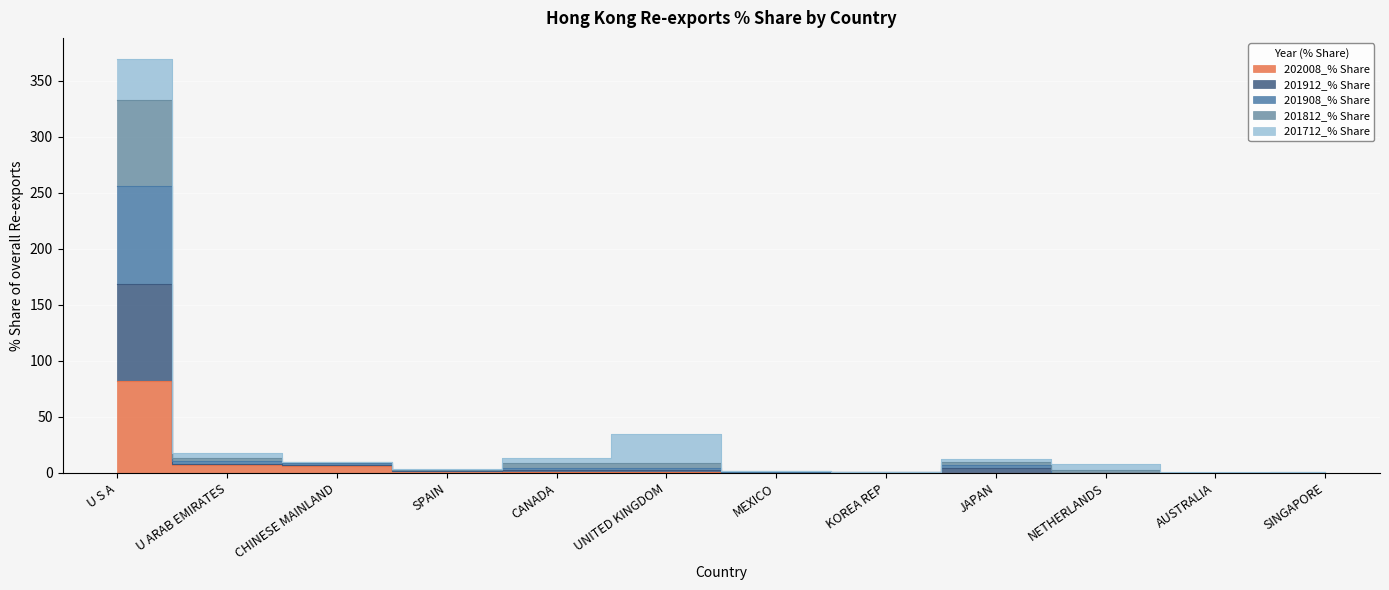

What is the value of the 202008_% Share point at the 2nd from the left?

6.8